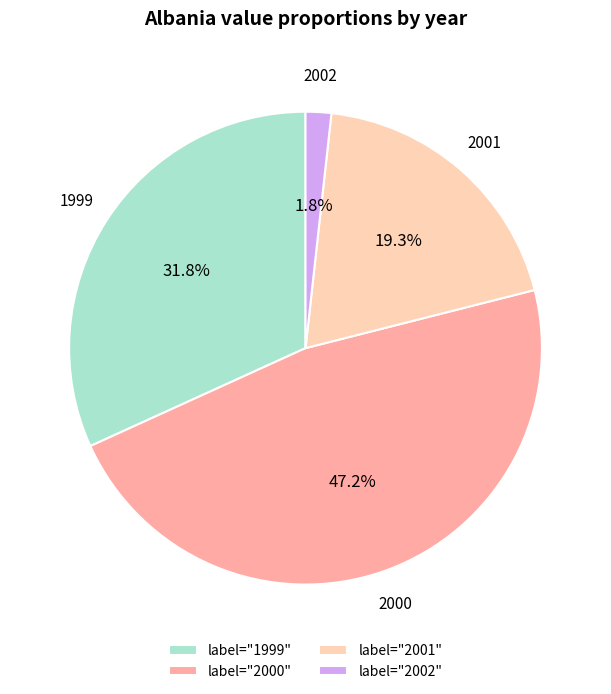

Is there any slice that represents more than half of the pie?

No